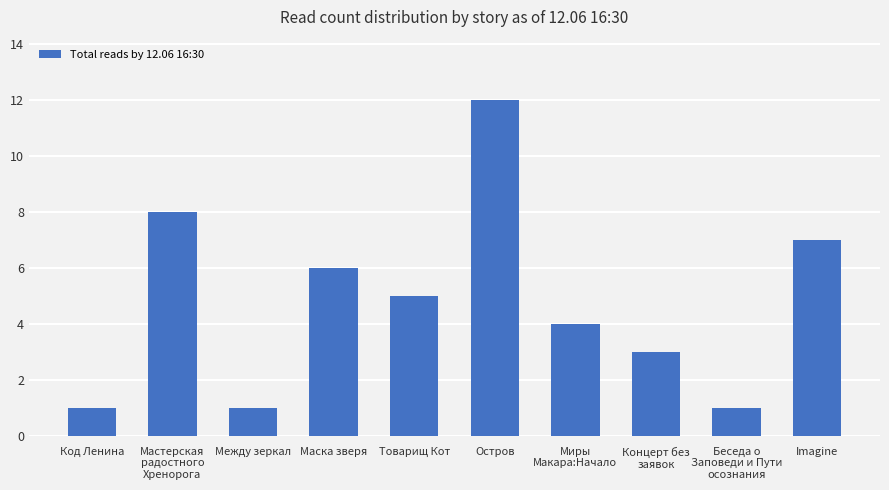

At which label is the value closest to 6?

Маска зверя